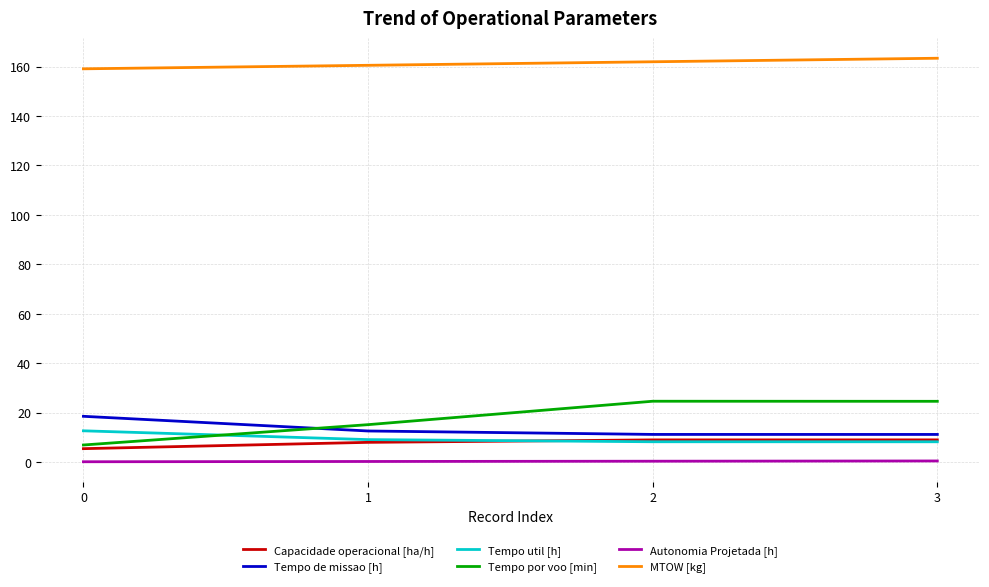

True or false: Tempo de missao [h] has a value of 6.4 at 0.

False